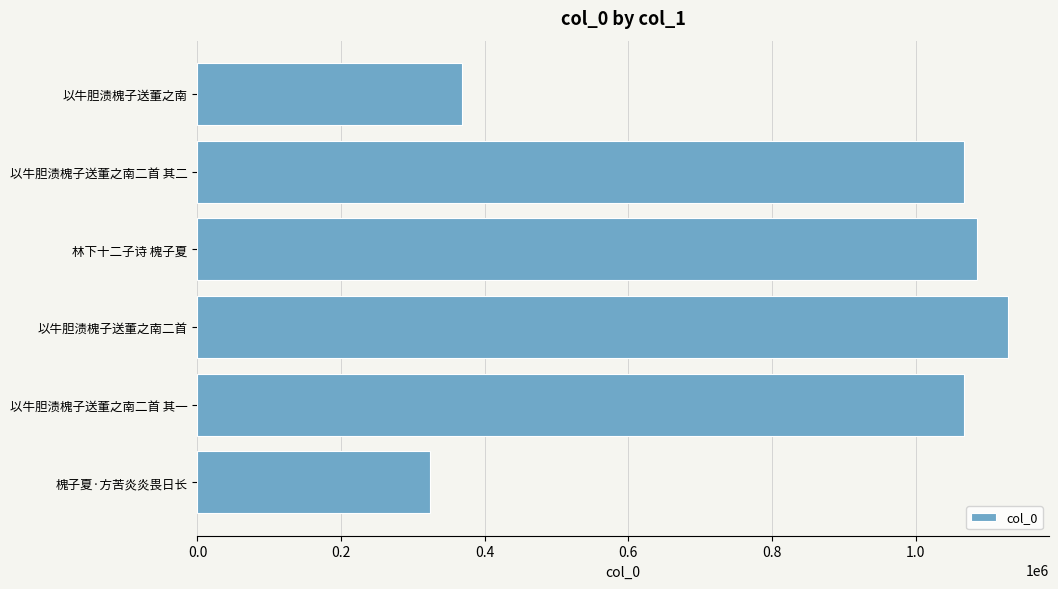

The value at 以牛胆渍槐子送董之南二首 其二 is 1067466. True or false?

True